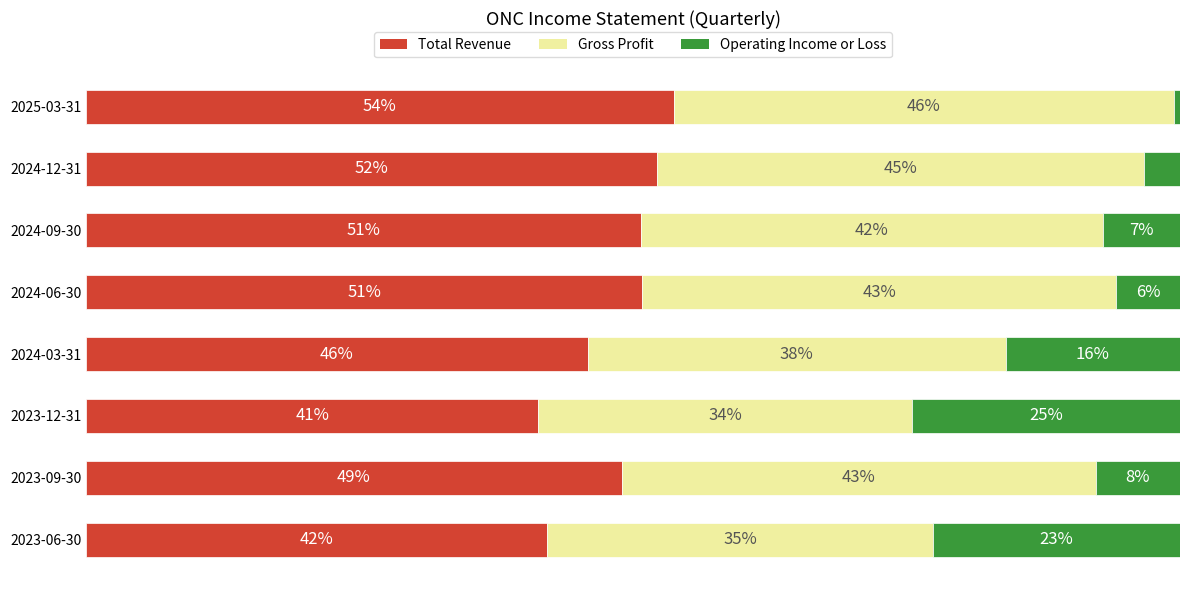

Where is Total Revenue nearest to the value 47?

2024-03-31